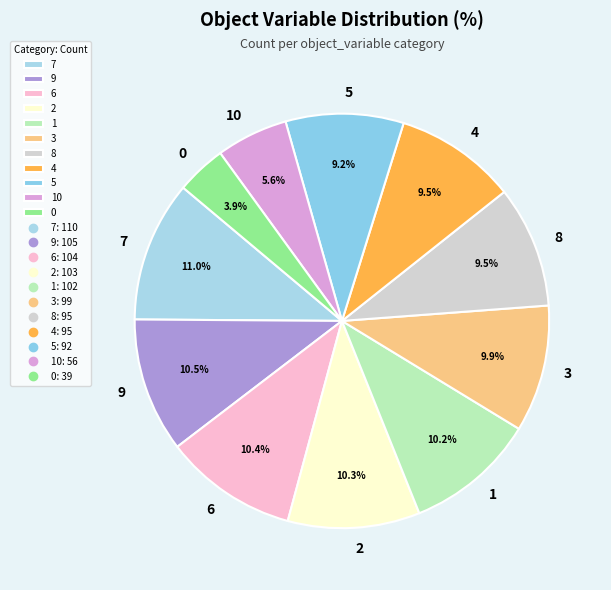

To the nearest percent, what is the average slice percentage?

9%